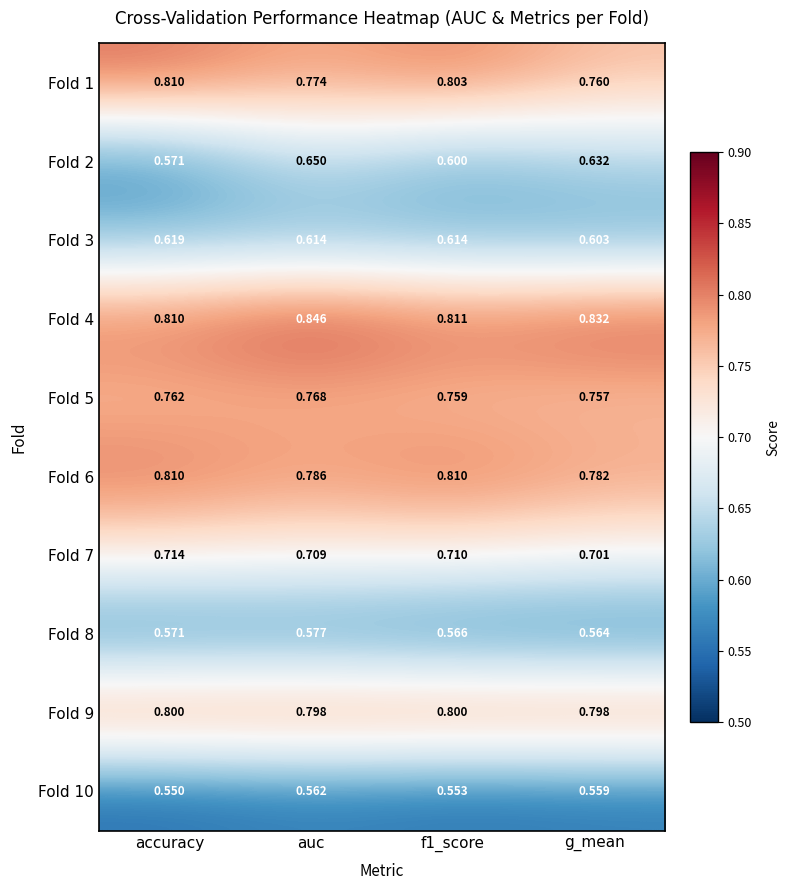

Where is Fold 3 nearest to the value 0?

g_mean